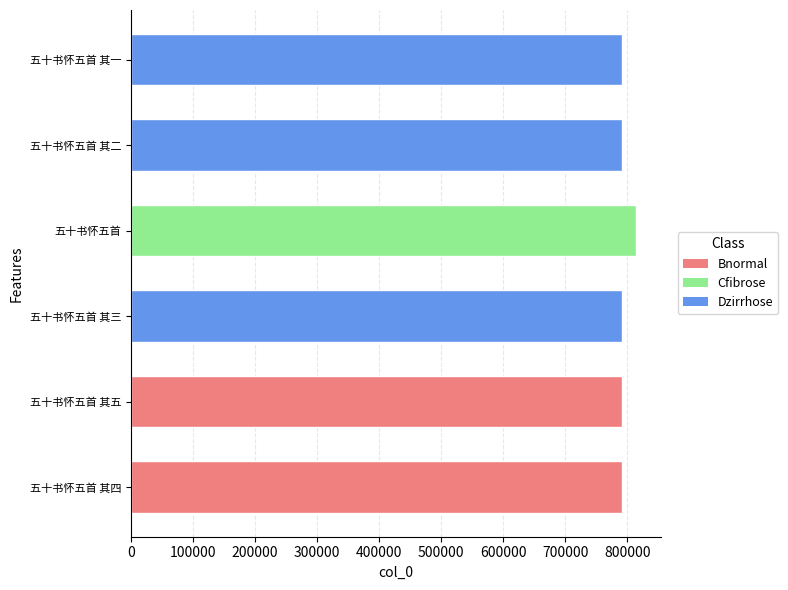

Which label corresponds to the largest value in the chart?

五十书怀五首